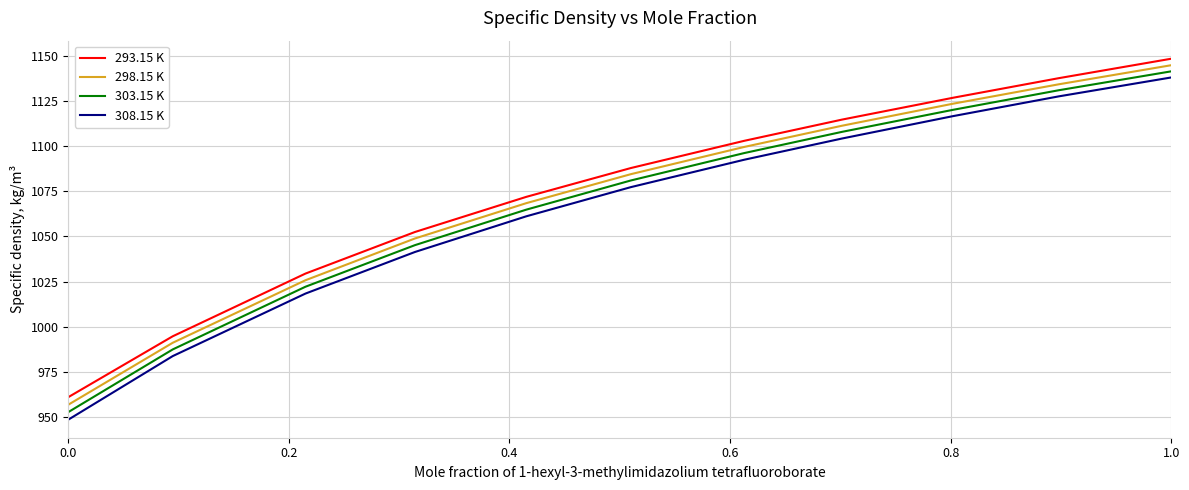

What is the lowest value of the 308.15 K series?

948.3